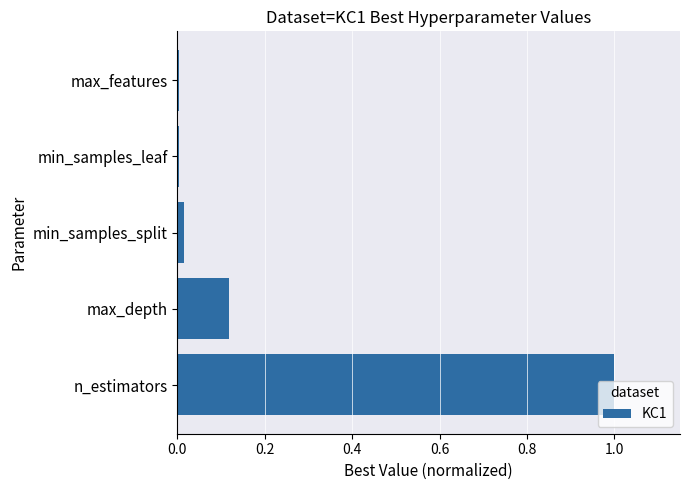

Does the chart contain stacked bars?

No